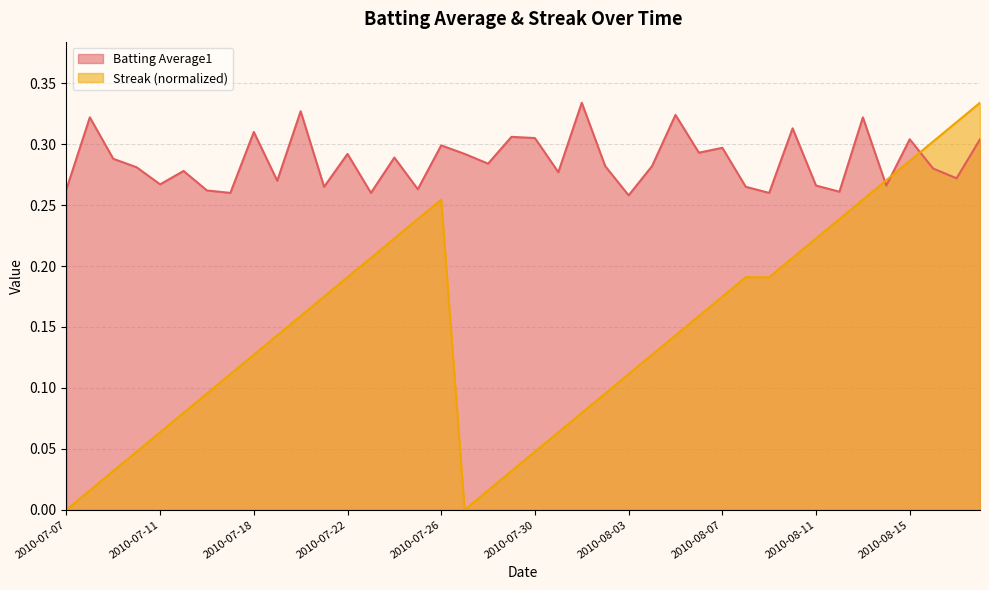

Between which two adjacent categories do Streak and Batting Average1 first intersect?

2010-08-13 and 2010-08-14